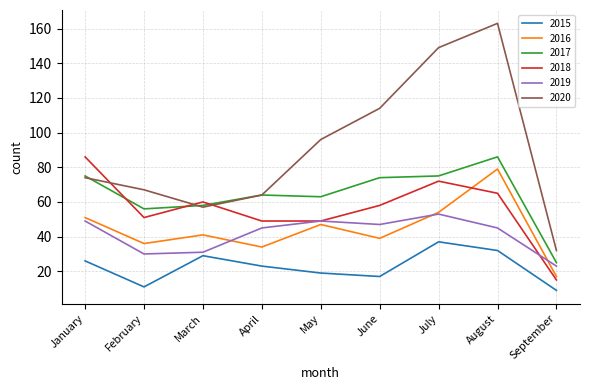

At how many categories does at least one series exceed 55?

8